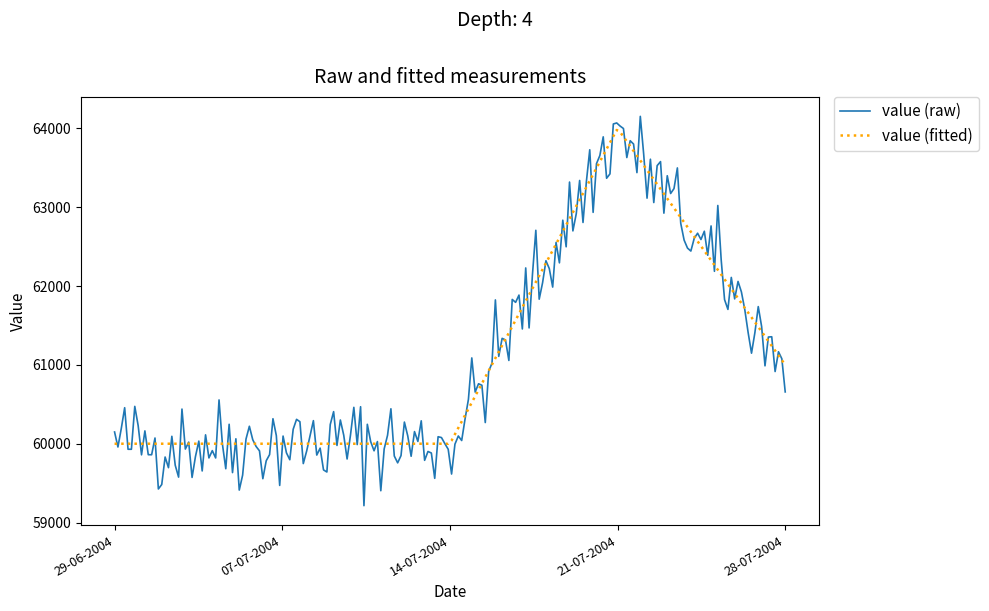

Which series has the widest spread of values?

value (raw)